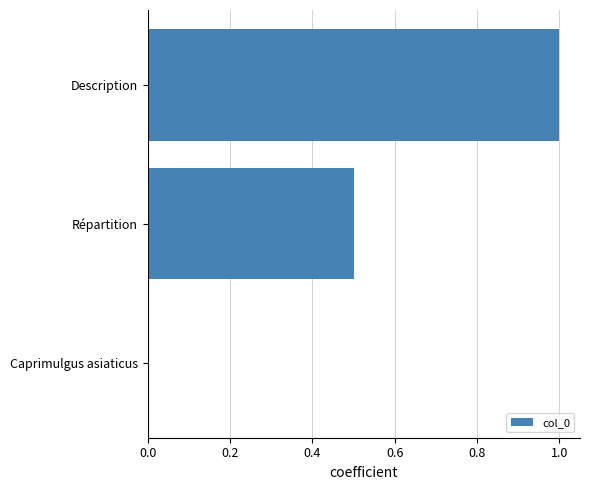

The chart shows a value of 0.0 at Caprimulgus asiaticus. True or false?

True